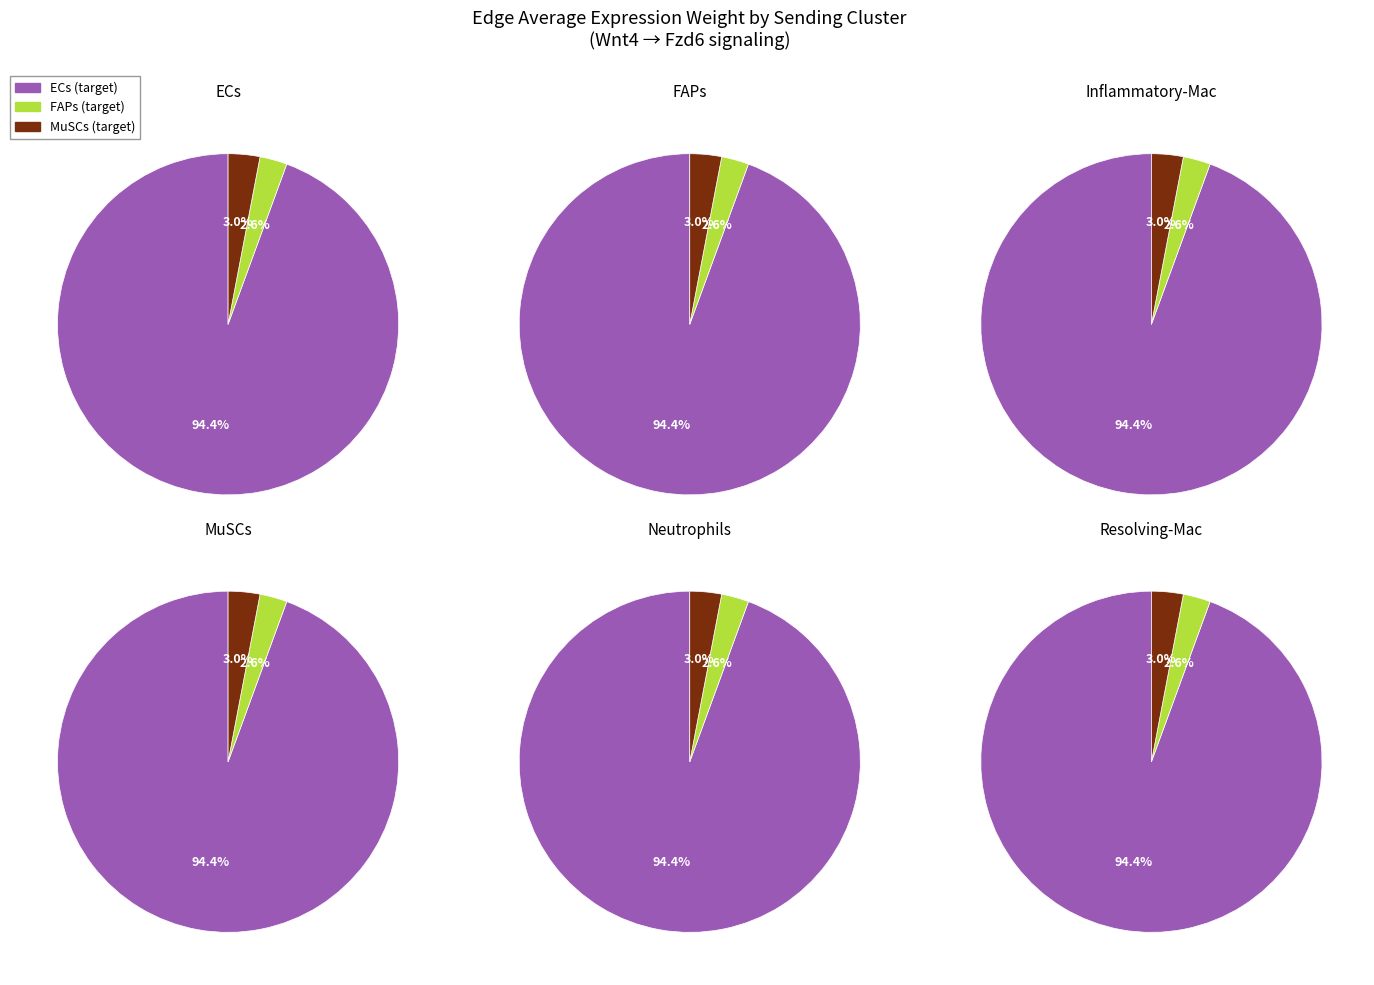

How many segments does this pie chart have?

3